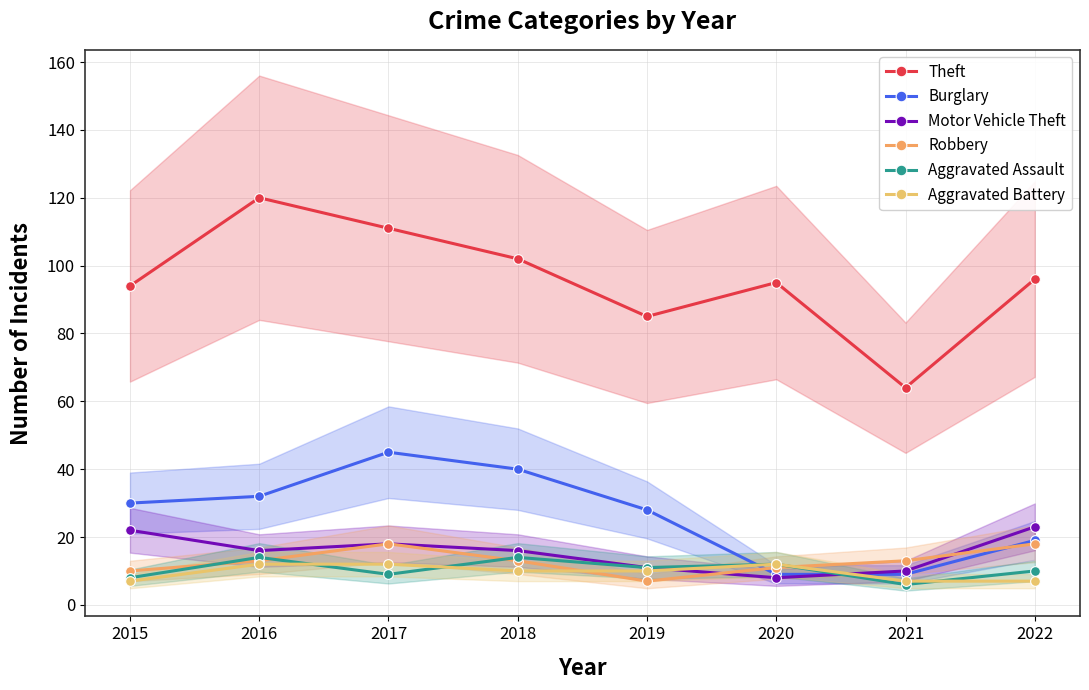

Which series has the largest total across all categories?

Theft